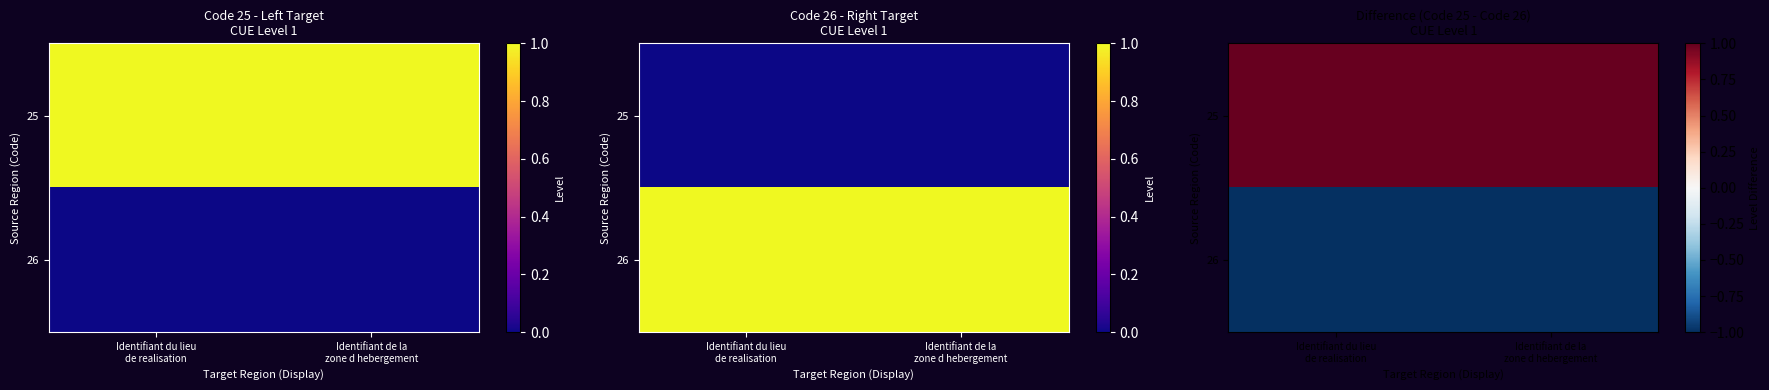

What is the highest value of the 26 series?

-1